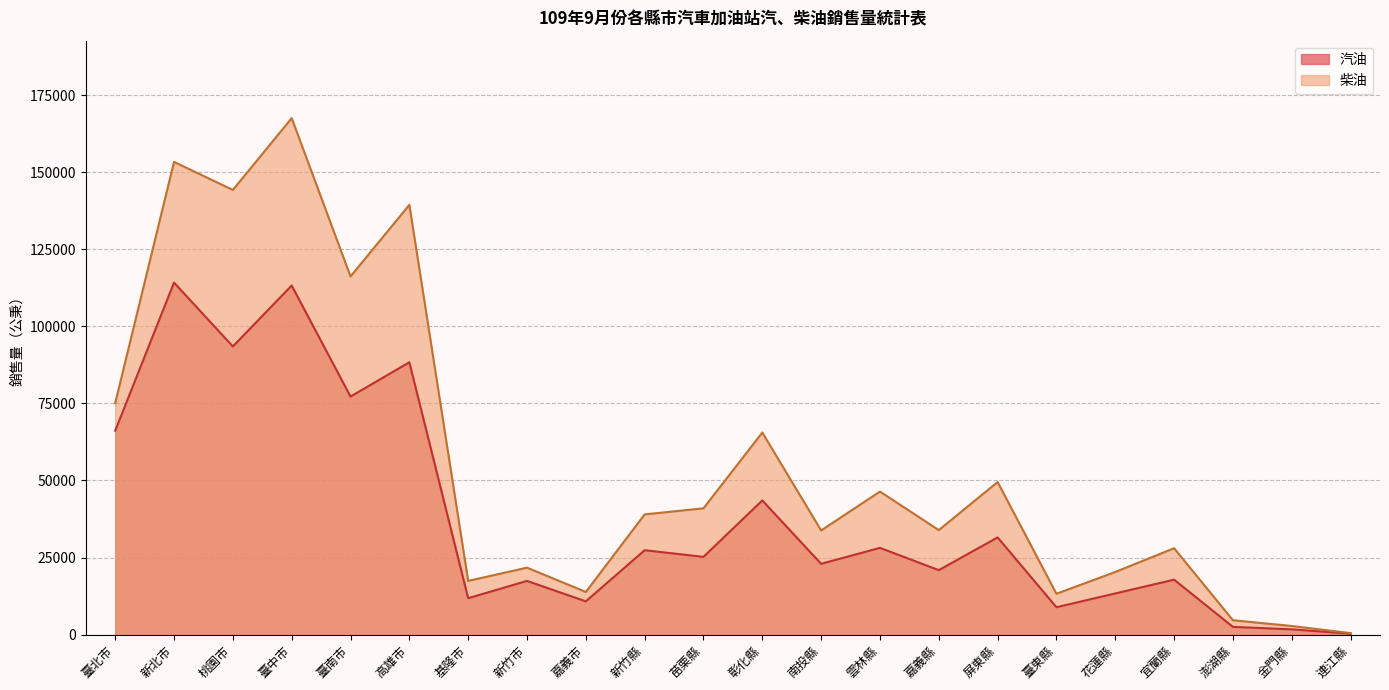

Rank the categories by value from lowest to highest.

連江縣, 金門縣, 澎湖縣, 臺東縣, 嘉義市, 基隆市, 花蓮縣, 新竹市, 宜蘭縣, 嘉義縣, 南投縣, 苗栗縣, 新竹縣, 雲林縣, 屏東縣, 彰化縣, 臺北市, 臺南市, 高雄市, 桃園市, 臺中市, 新北市